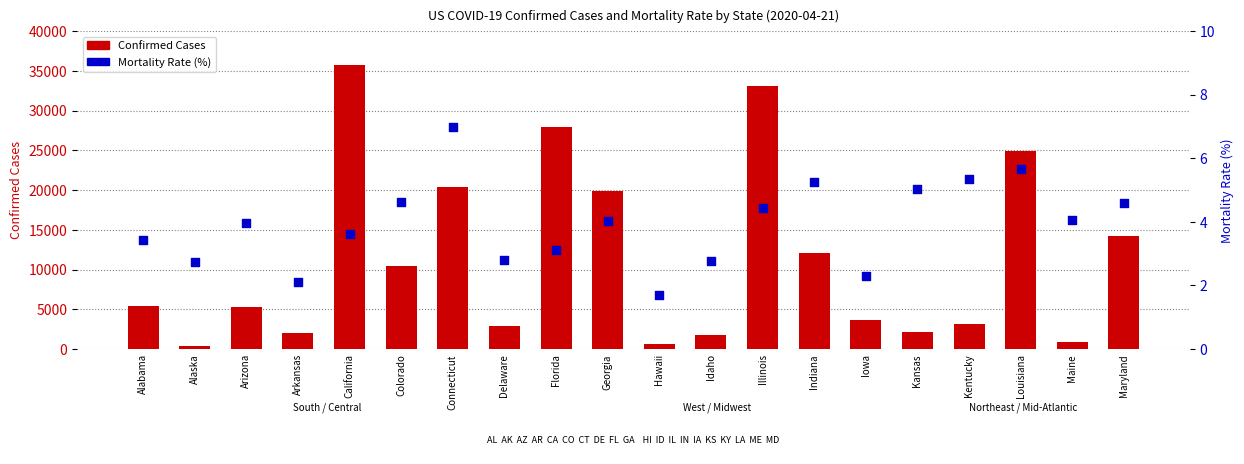

At which category is the sum across all series the highest?

California